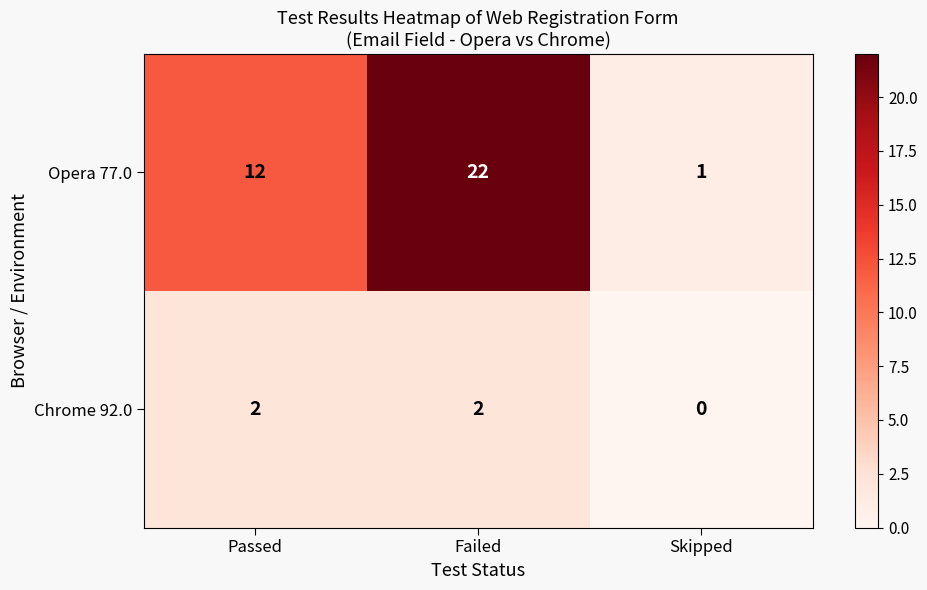

What is the difference between the maximum and second lowest values in the Opera 77.0 series?

10